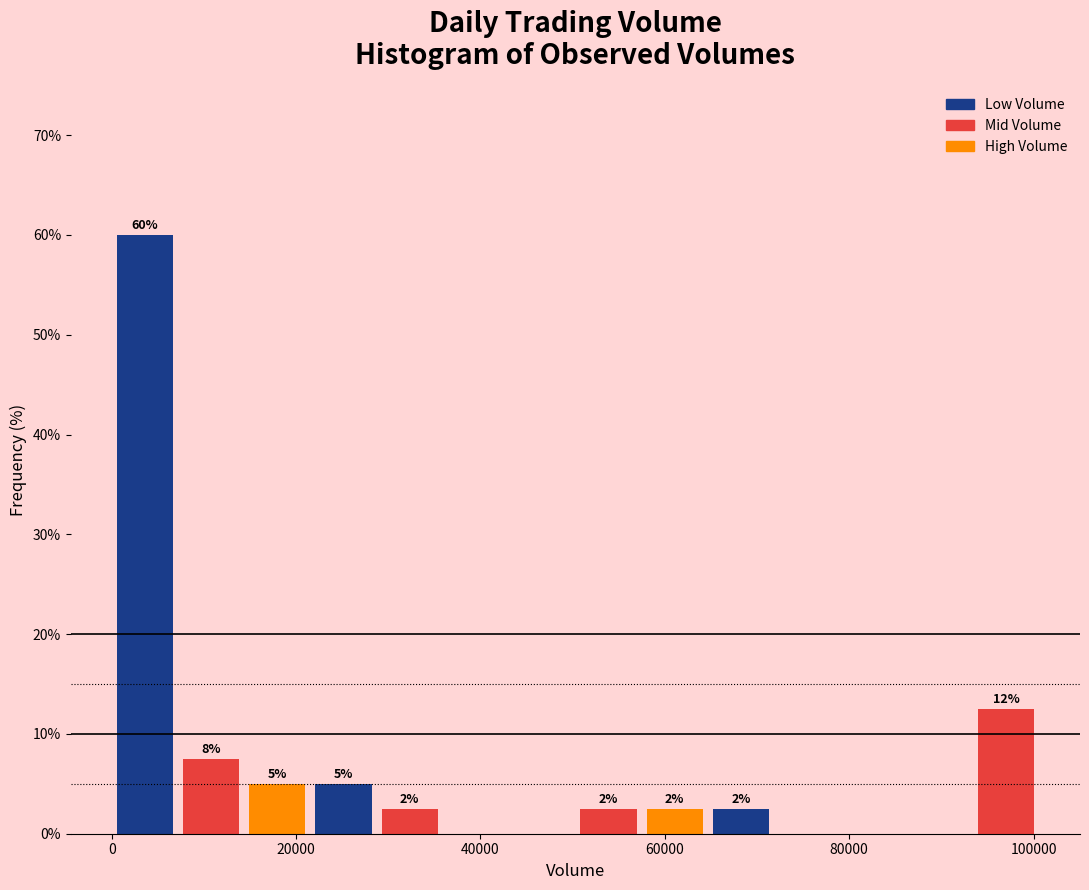

Around what value on the x-axis is the tallest bar? Give the approximate position of its centre, as read against the axis.

4000